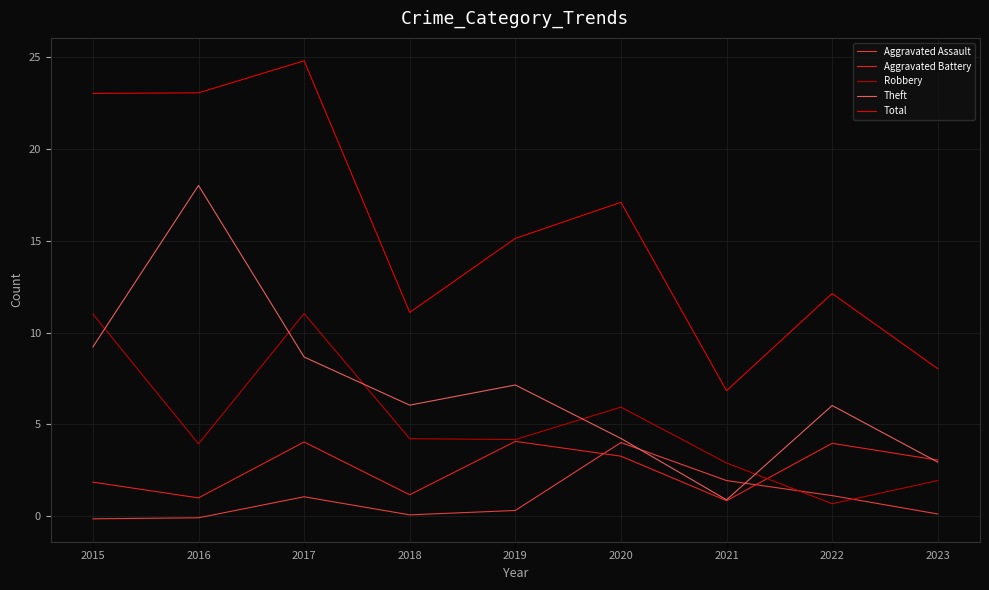

Which category has the lowest value in the Aggravated Assault series?

2015